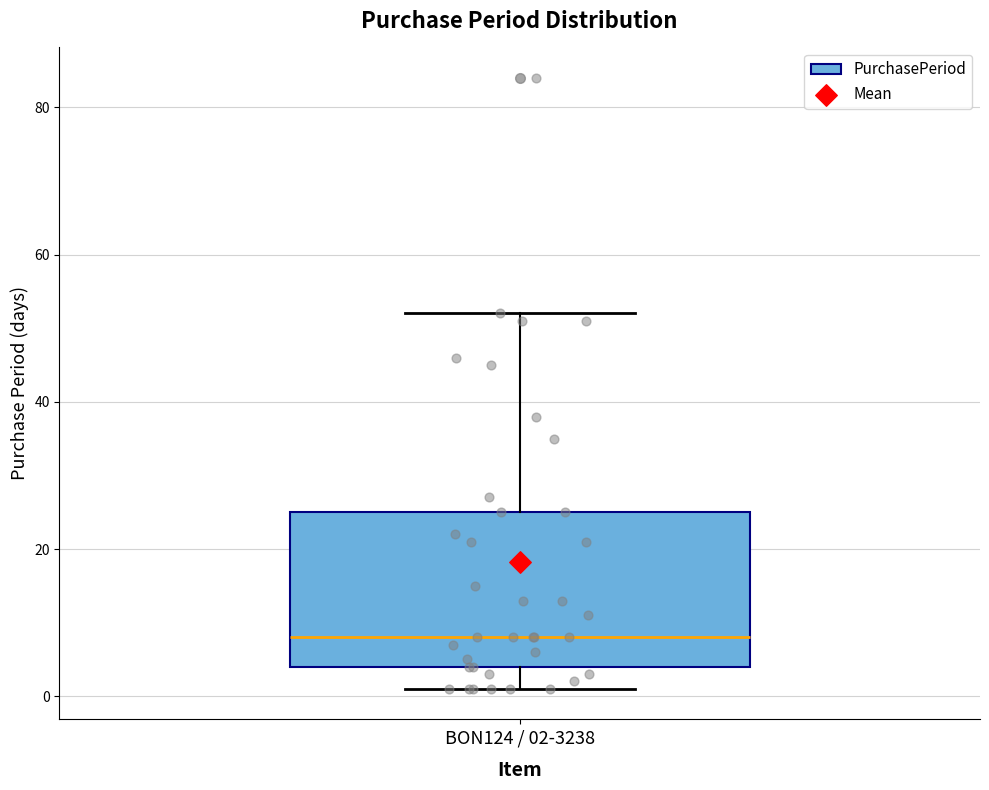

Transcribe this box plot: give where the median line is, the range the box spans, and where the two whiskers end, as read against the y-axis. The values are not printed on the chart, so give them approximately, as read against the axis.

median 8, box 4 to 26, whiskers 2 to 52